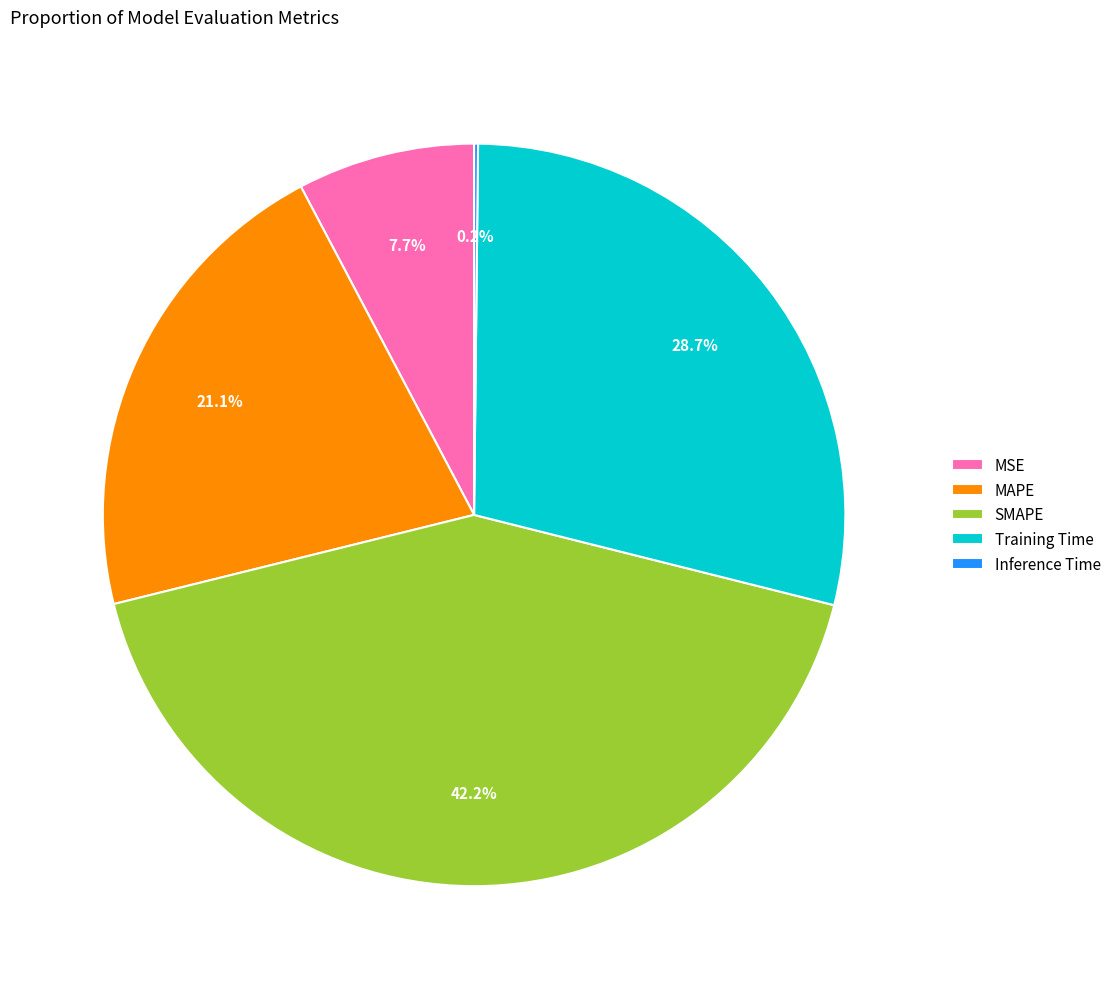

Does any single category account for the majority?

No